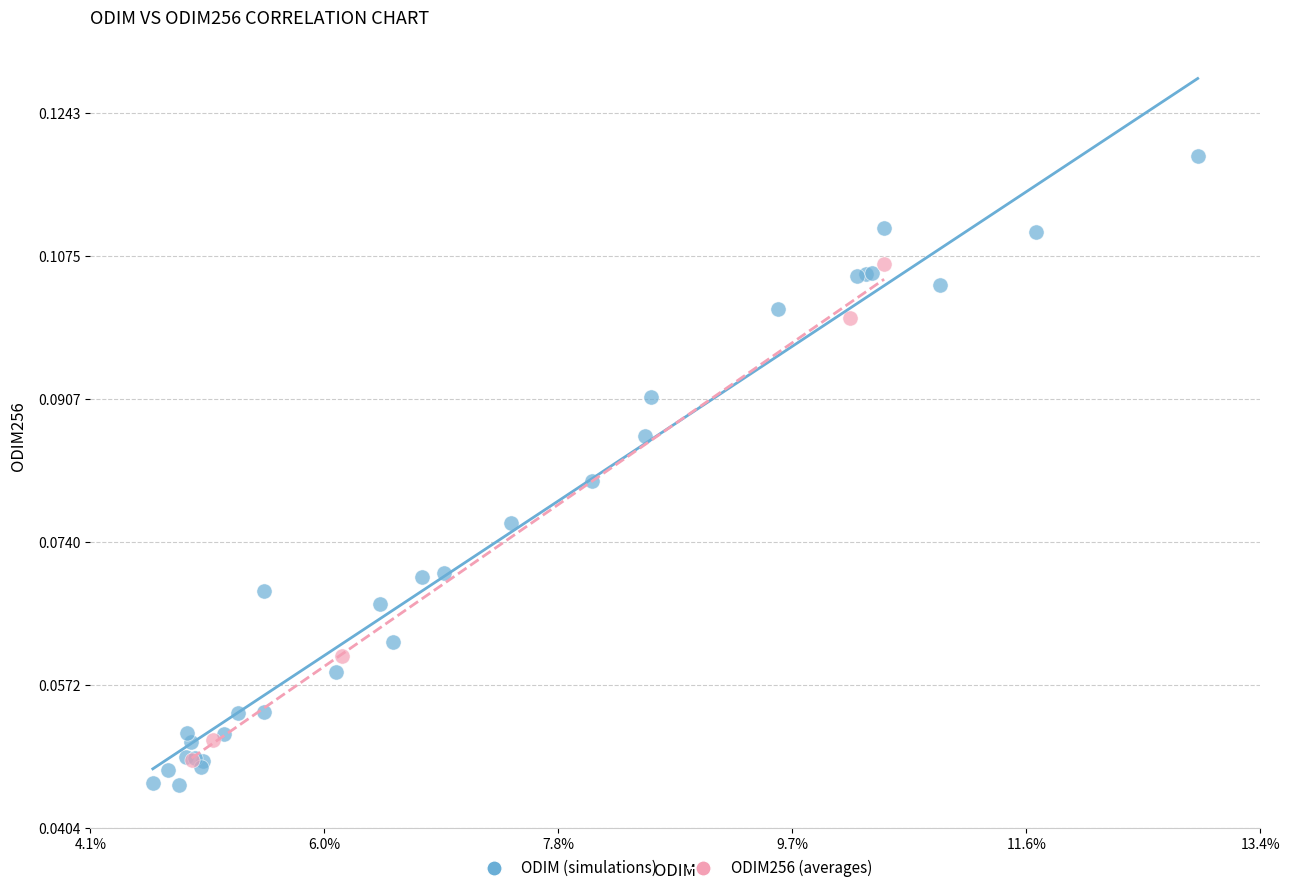

Which series has the widest spread of Y values?

ODIM (simulations)